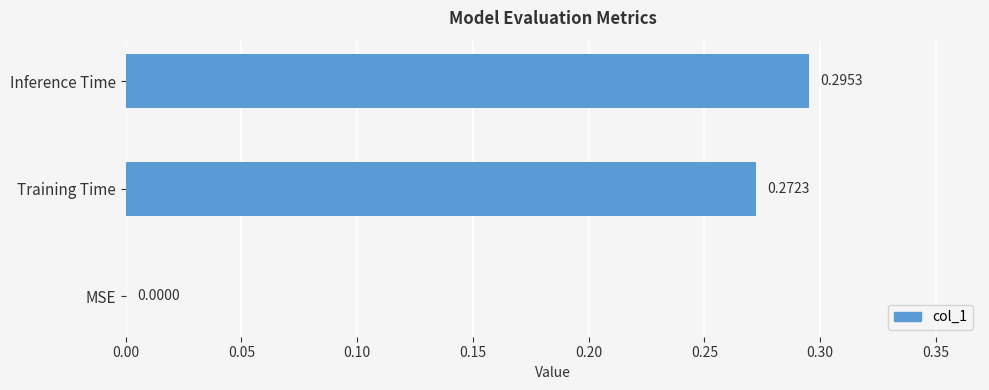

Between Inference Time and Training Time, which is larger?

Inference Time